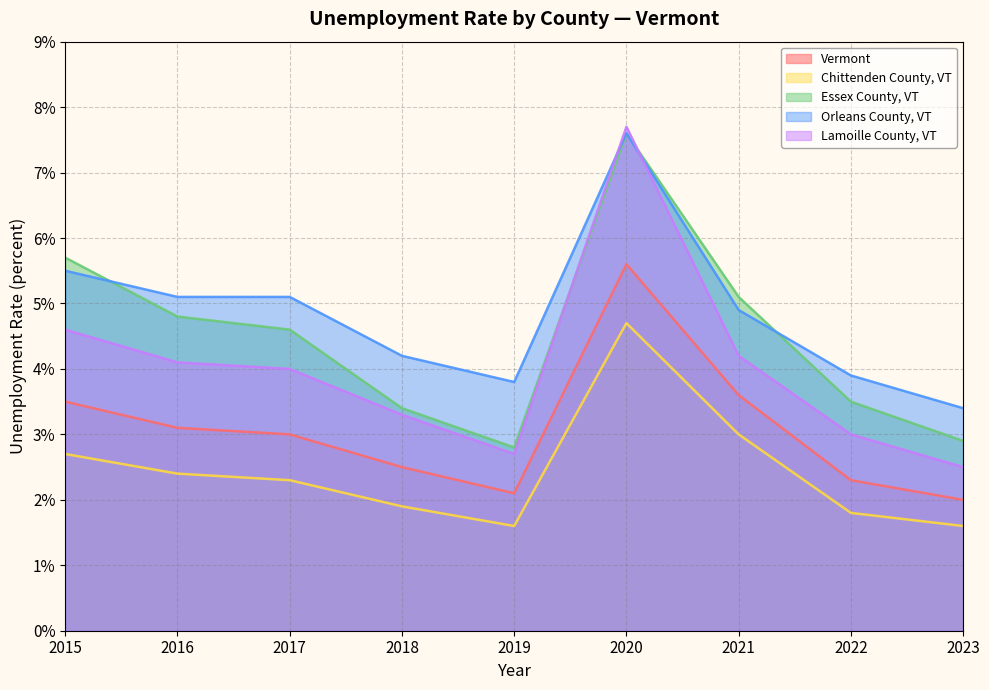

What is the average value of the Chittenden County, VT series?

2.4